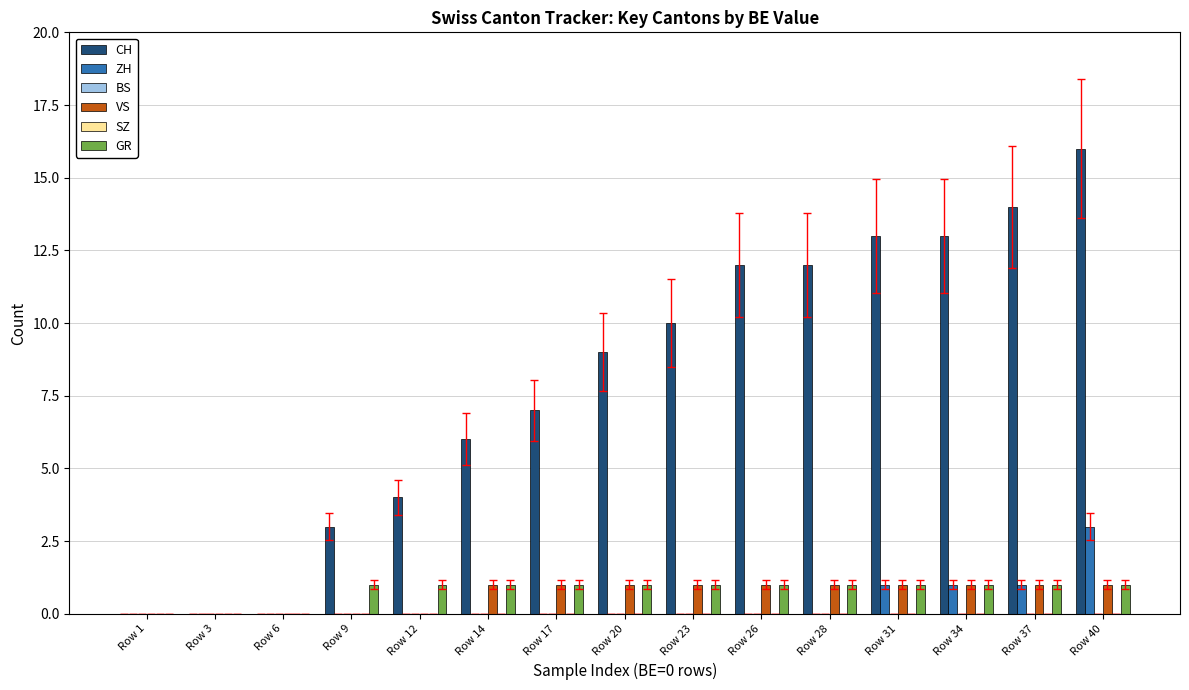

At which category is the sum across all series the highest?

Row 40